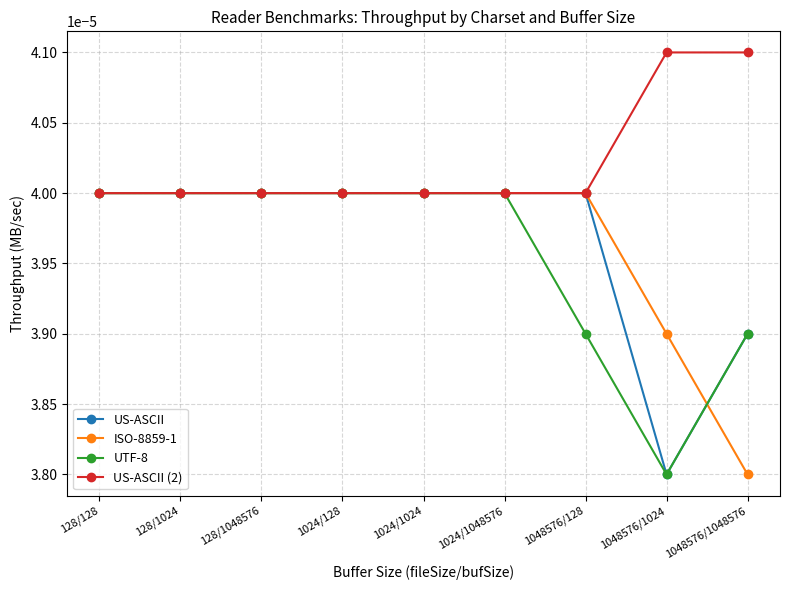

What position from the left is 1048576/1048576?

9